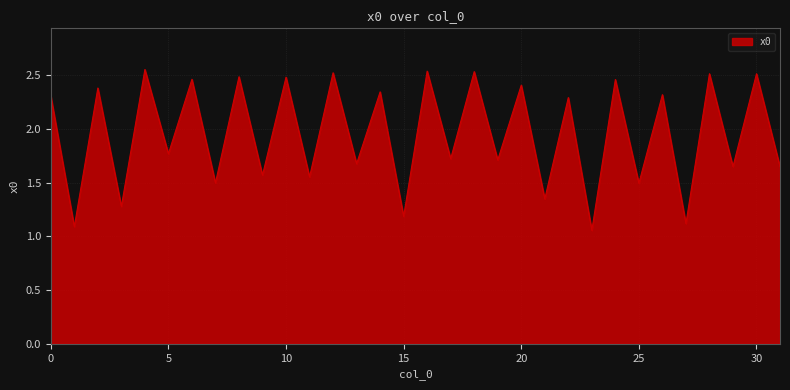

How many lines are shown in the chart?

1